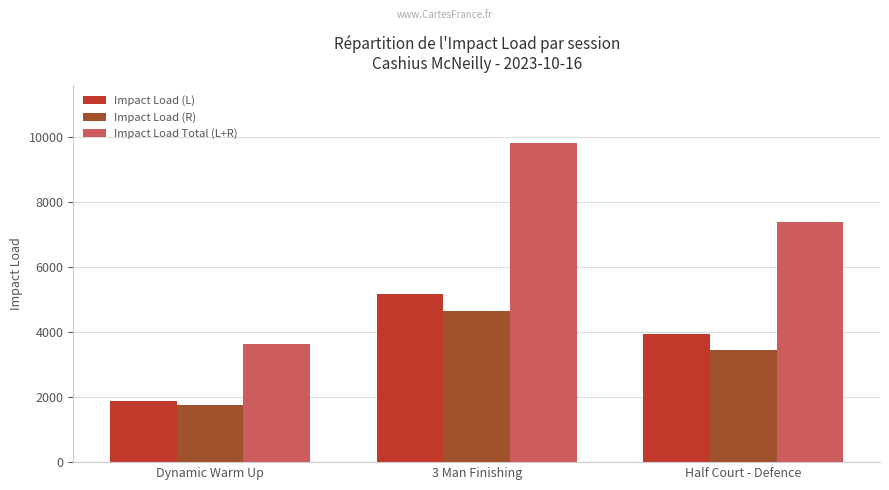

What is the total value across all series at 3 Man Finishing?

19653.9